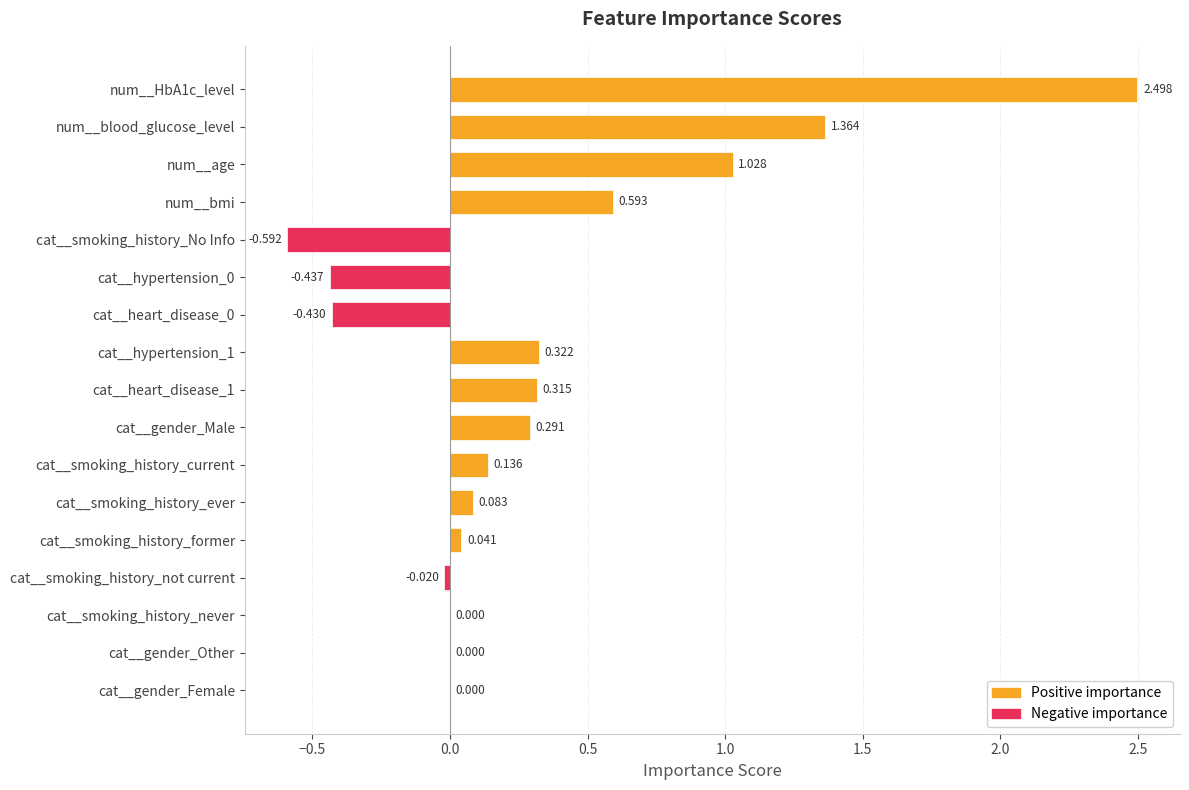

Which has a higher value, num__bmi or cat__smoking_history_not current?

num__bmi